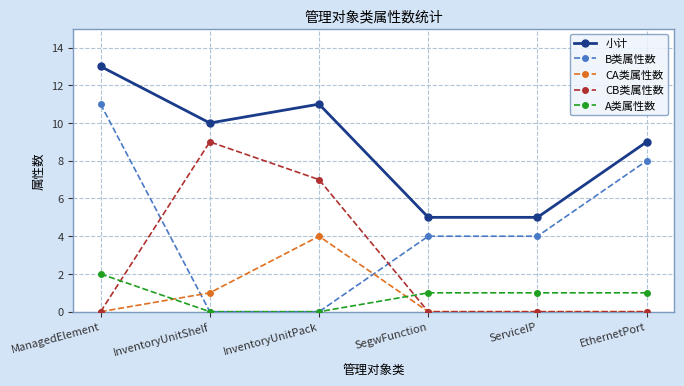

The CA类属性数 series shows 1 at InventoryUnitShelf. True or false?

True